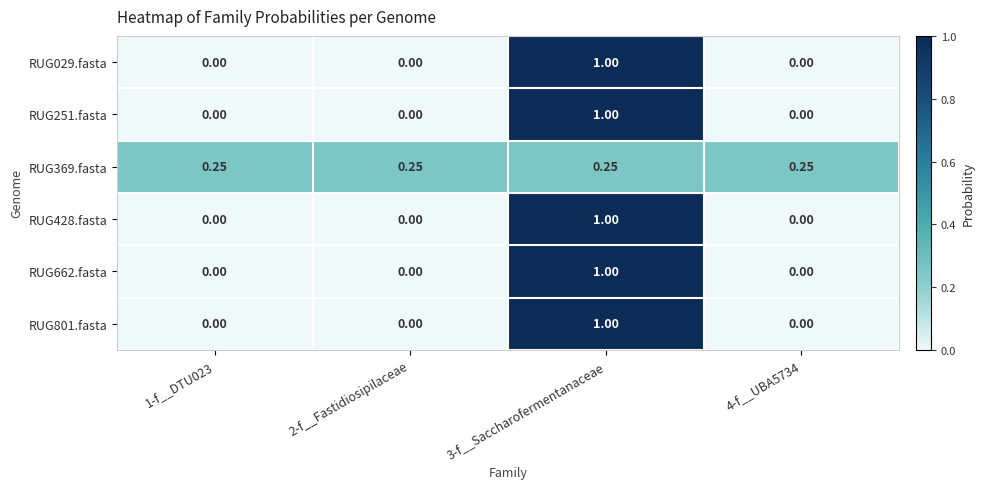

Count the number of categories in the chart.

4